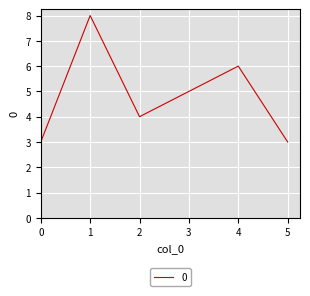

What is the greatest value displayed?

8